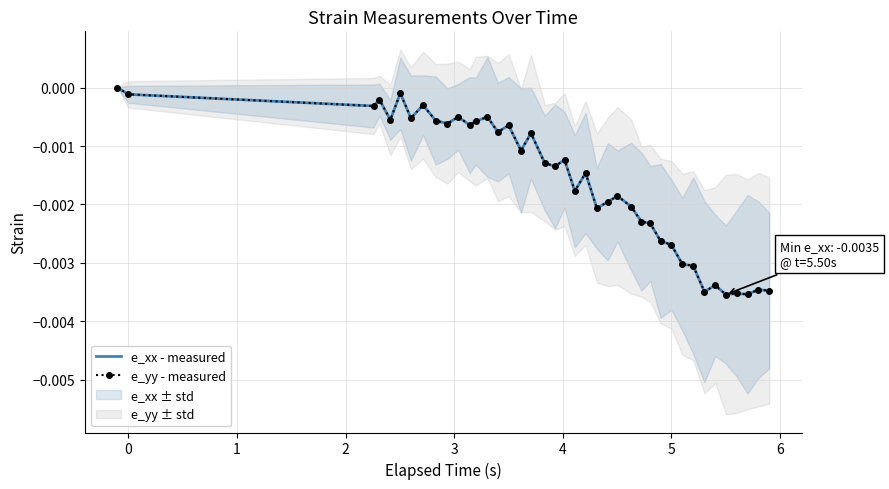

Does the chart have visible grid lines?

Yes